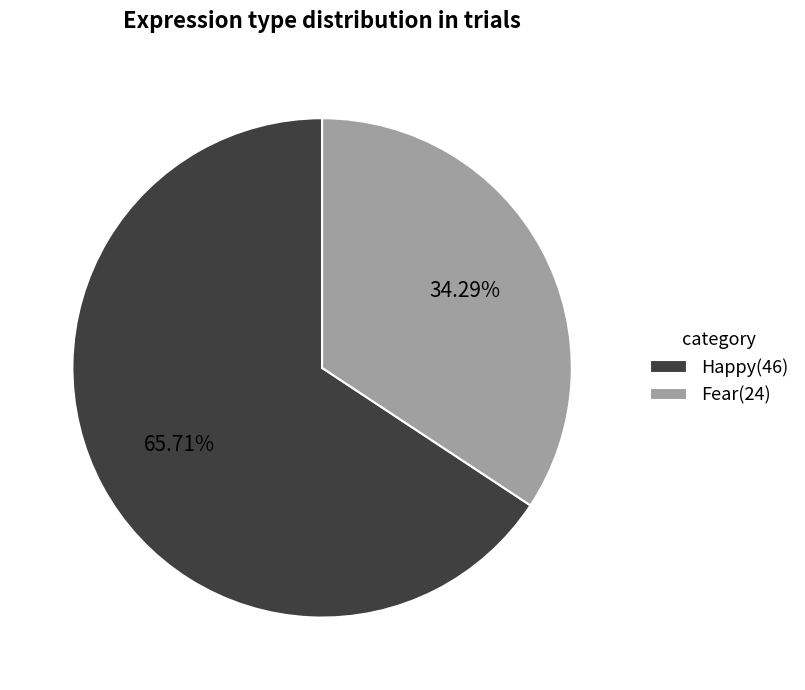

Combined, what portion of the pie is Happy and Fear?

100.0%